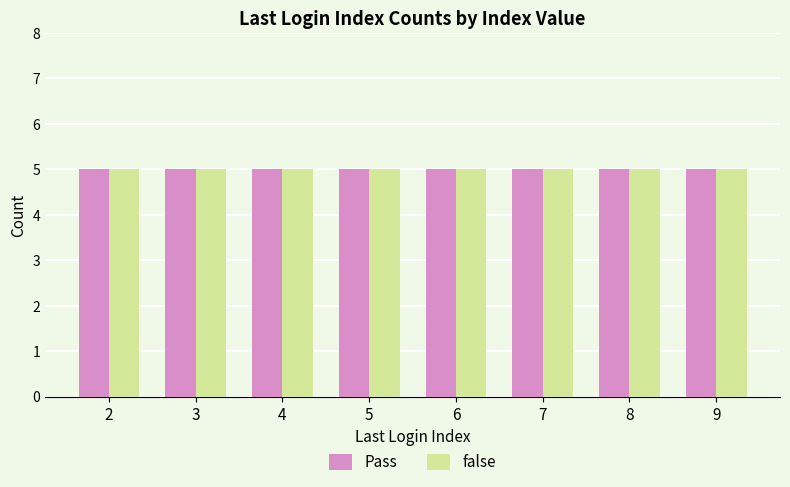

Which series has the widest spread of values?

Pass